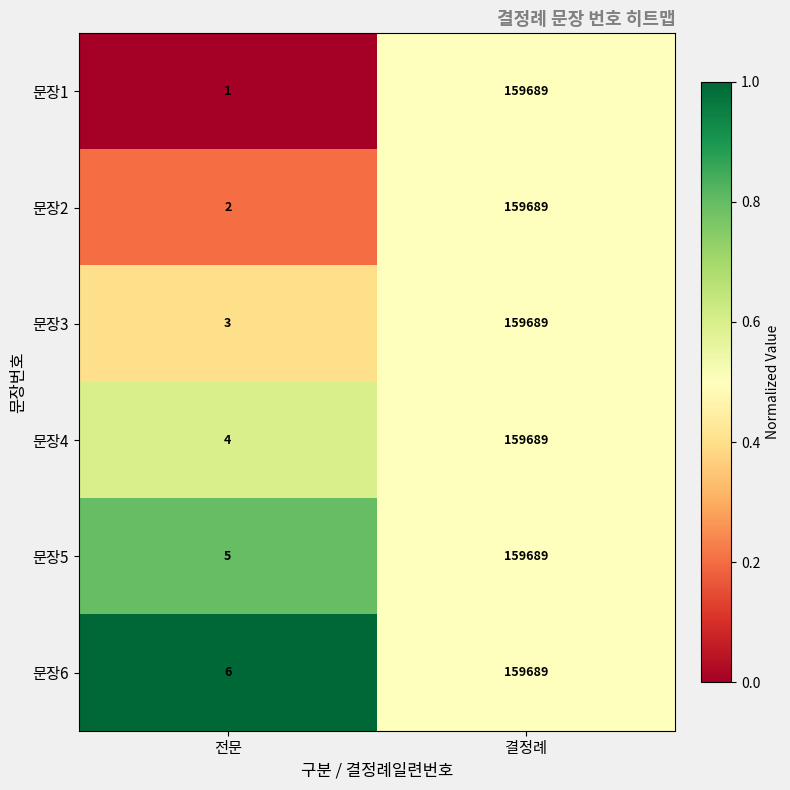

Between 전문 and 결정례, which series saw the biggest shift?

문장1